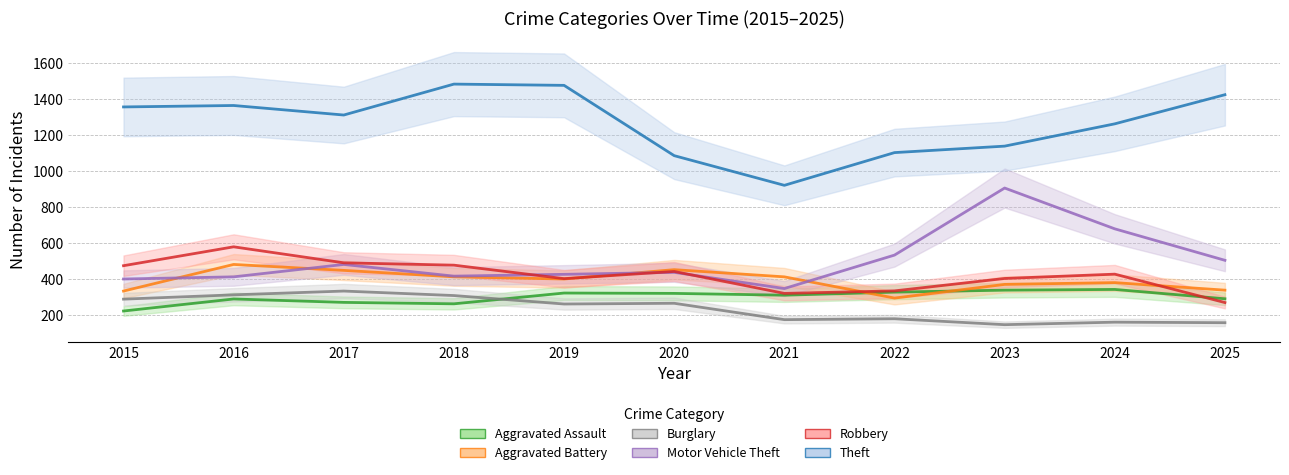

What is the minimum value for Robbery?

270